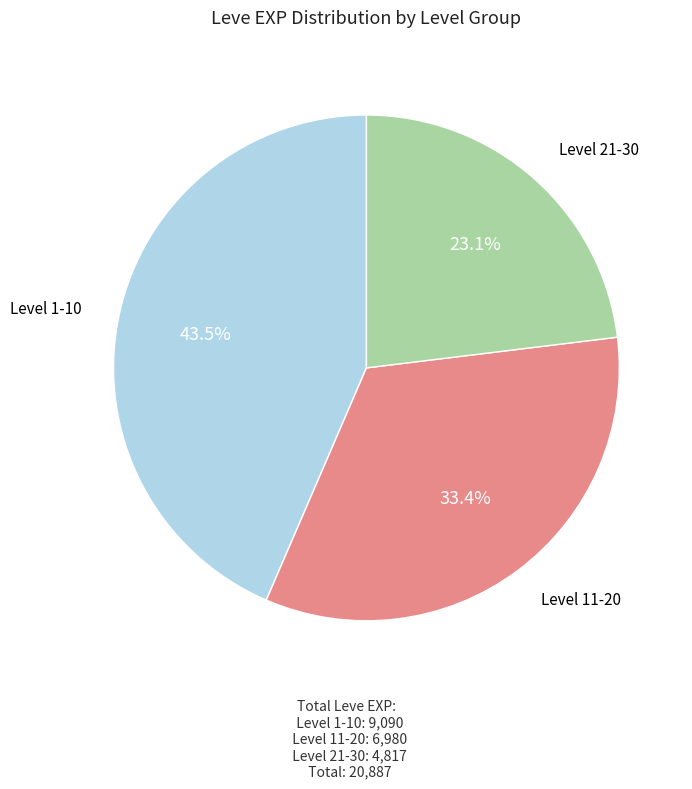

Is there any slice that represents more than half of the pie?

No